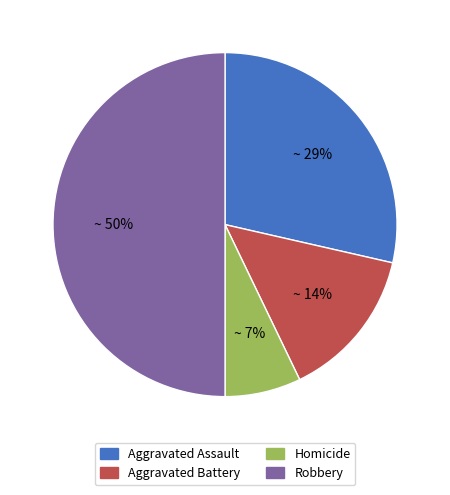

The Aggravated Battery slice represents 14% of the pie. True or false?

True